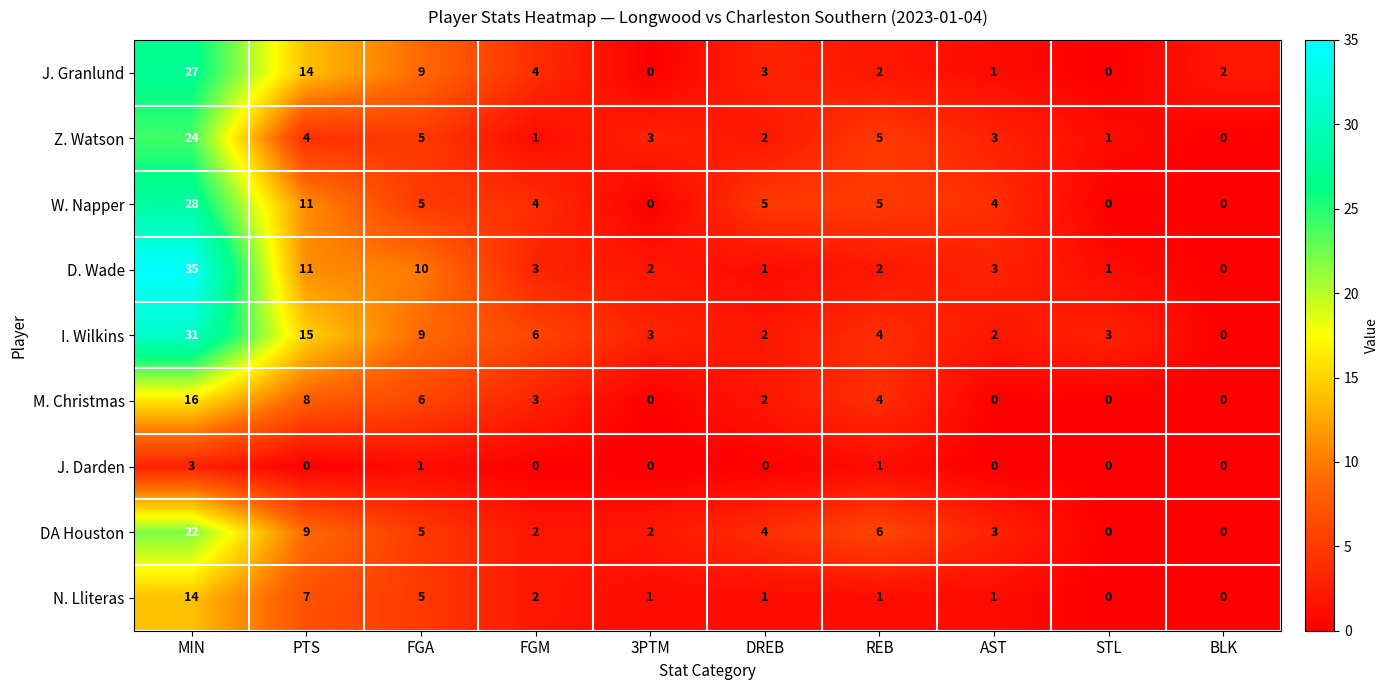

What is the sum of the DA Houston values at FGA and 3PTM?

7